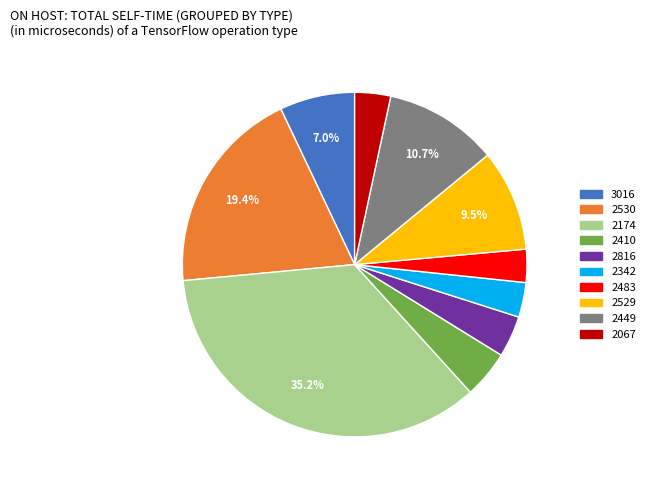

Between 2816 and 2067, which is larger?

2816